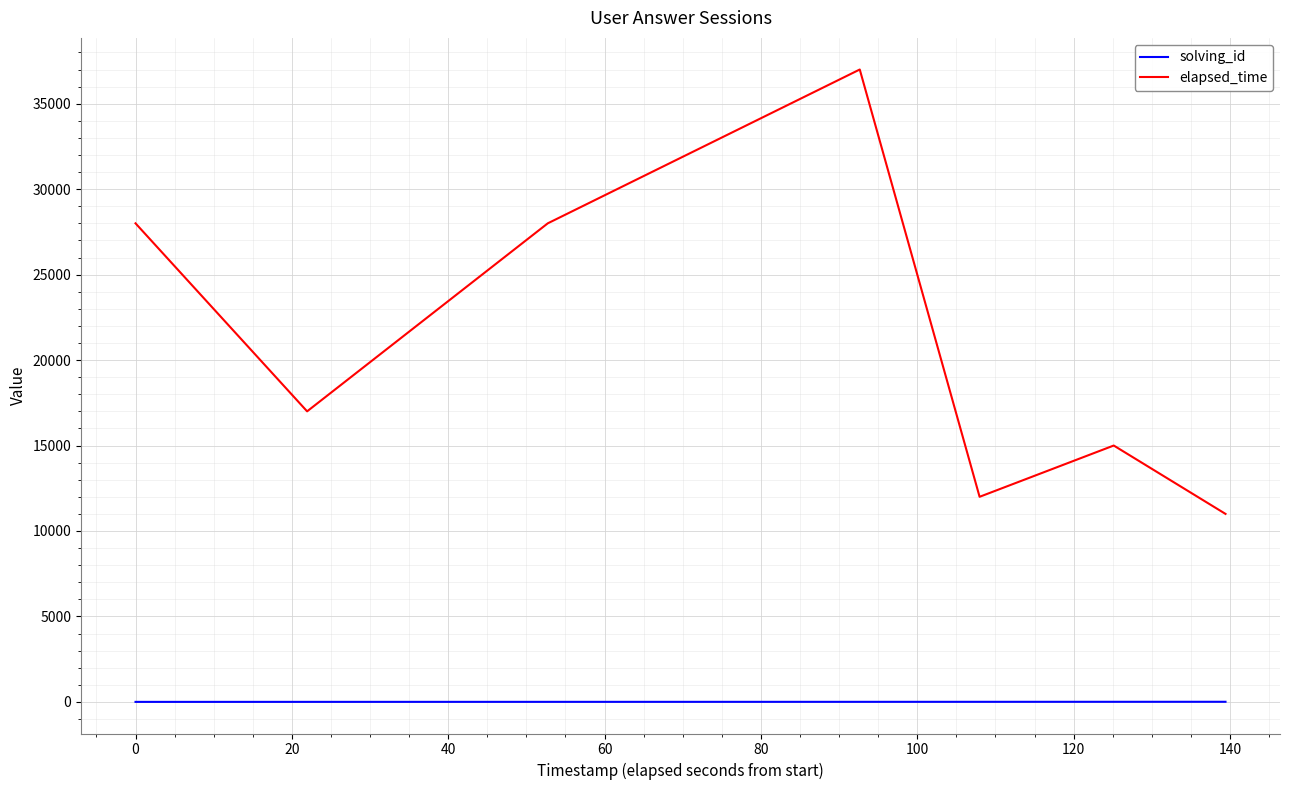

True or false: elapsed_time and solving_id intersect in this chart.

False